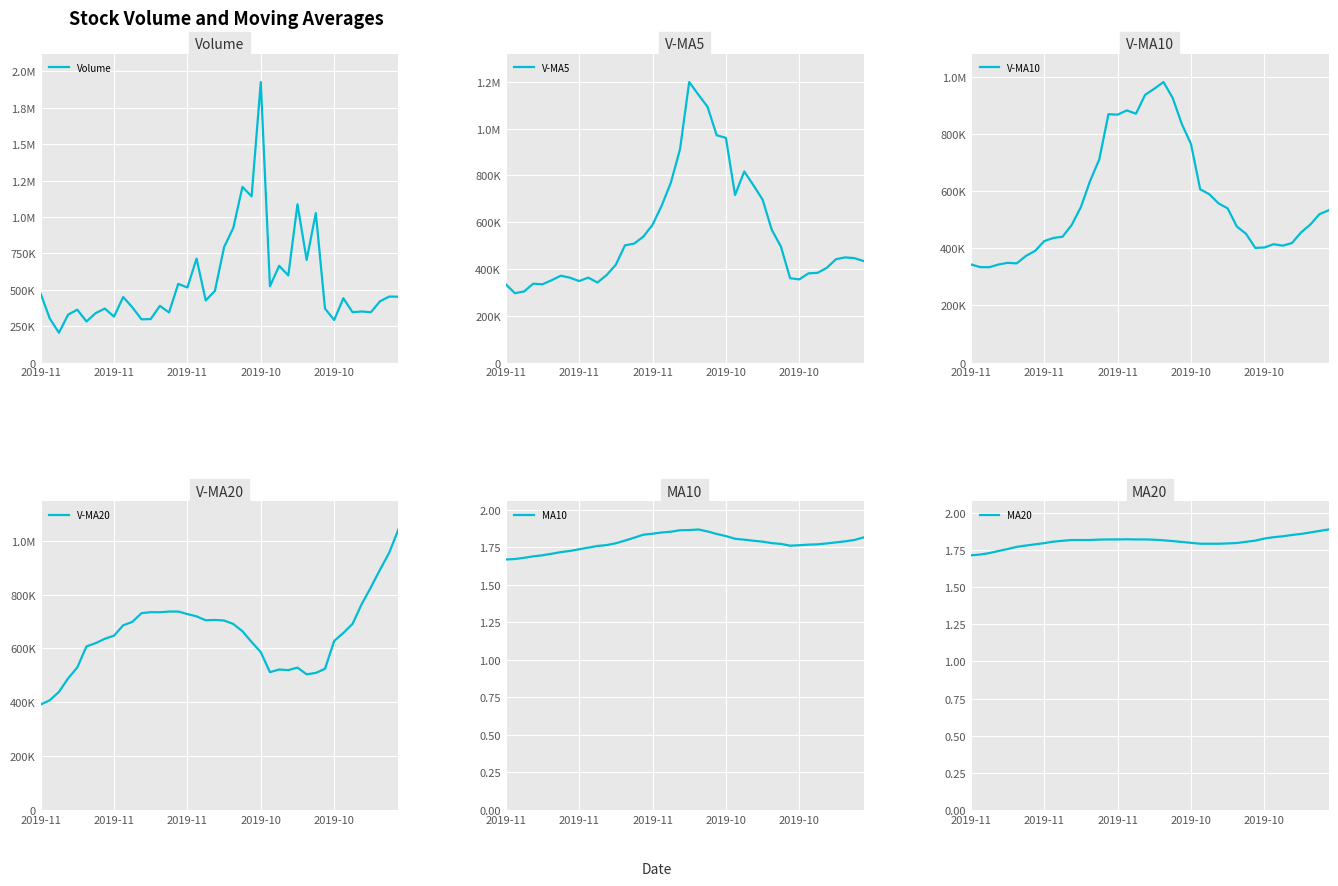

How many interior local peaks does the V-MA5 series have?

6